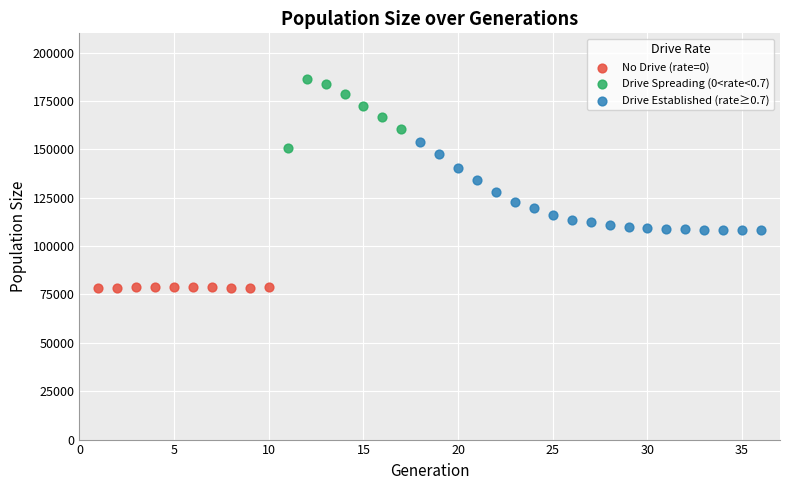

Which series has the widest spread of Y values?

Drive Established (rate≥0.7)